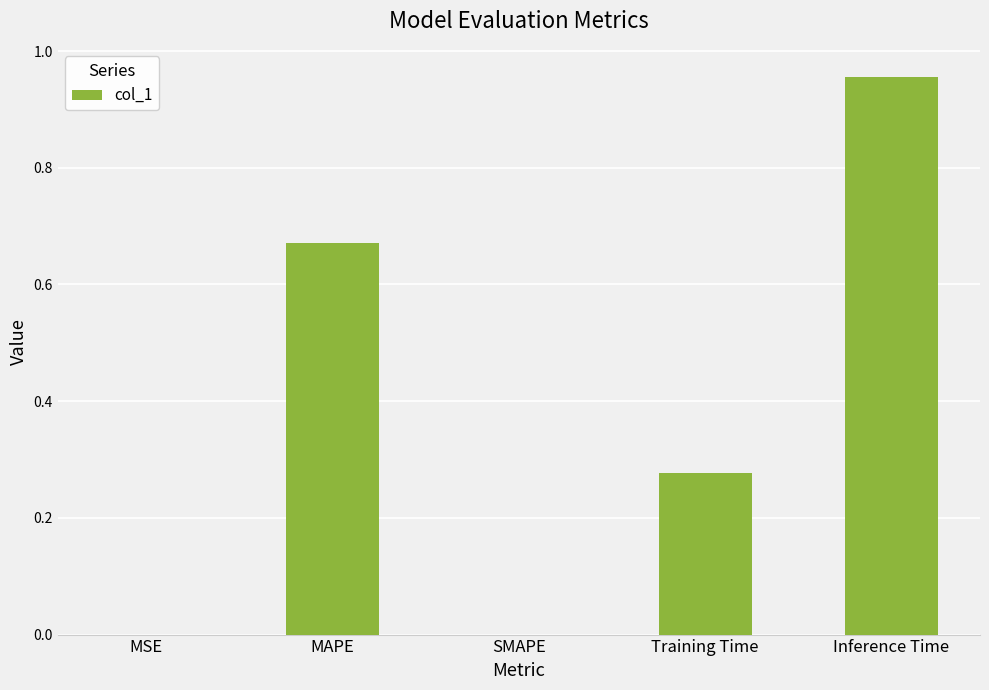

Which label corresponds to the largest value in the chart?

Inference Time